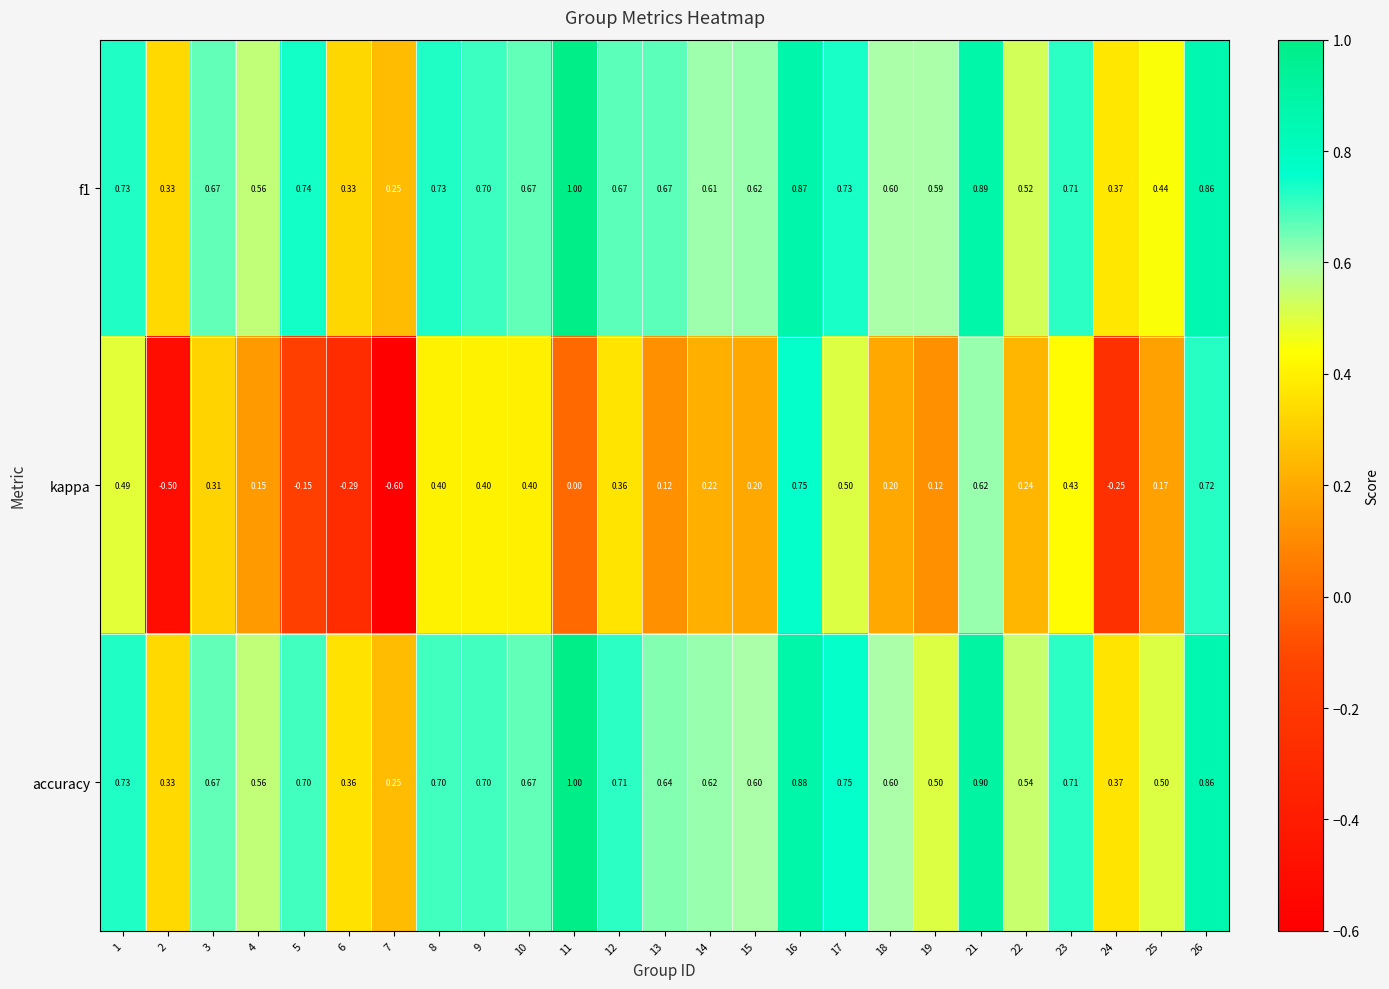

Is the value of f1 at 19 greater than the value of accuracy at 4?

Yes